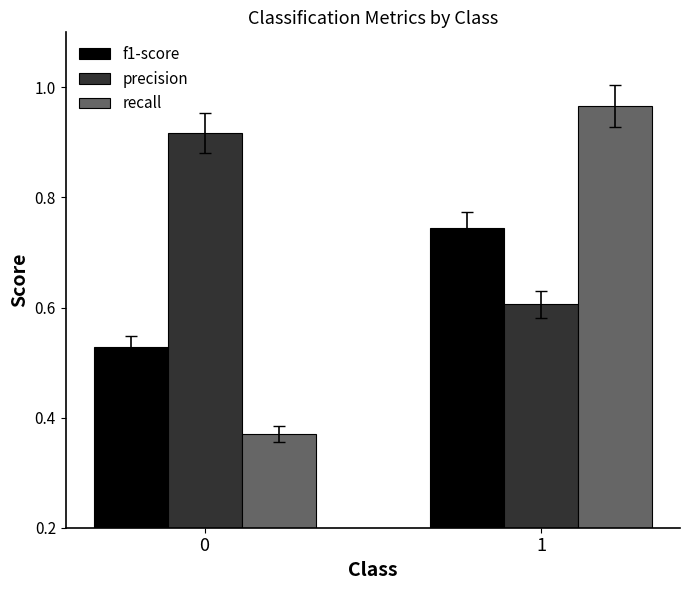

Between 0 and 1, which series saw the biggest shift?

recall